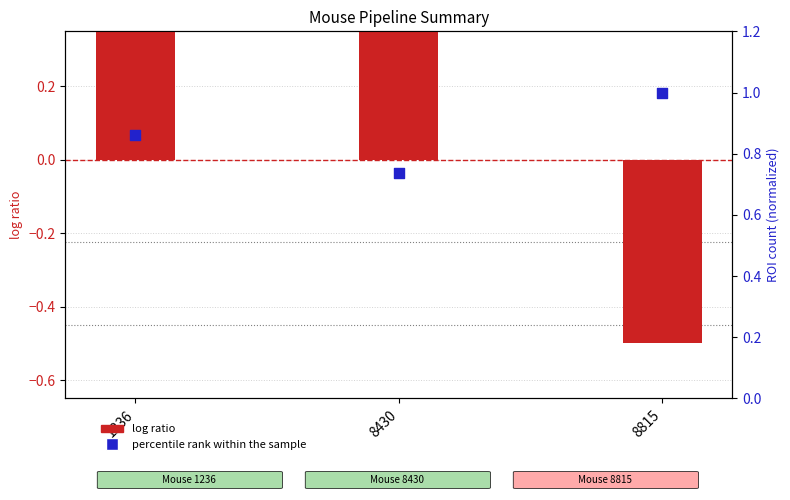

What is the total value across all series at 8815?

0.5